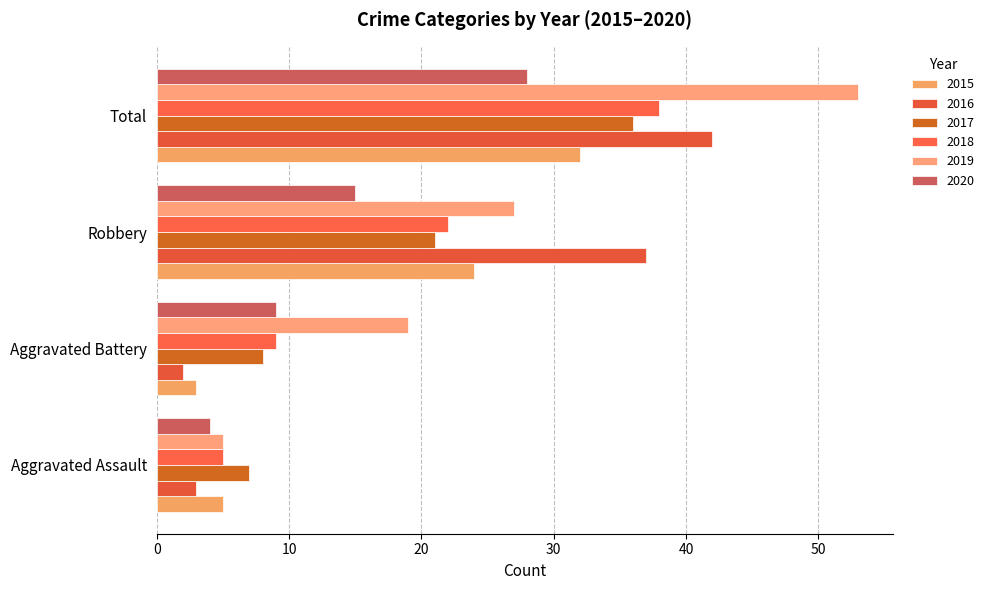

What is the sum of the 2015 values at Aggravated Assault and Total?

37